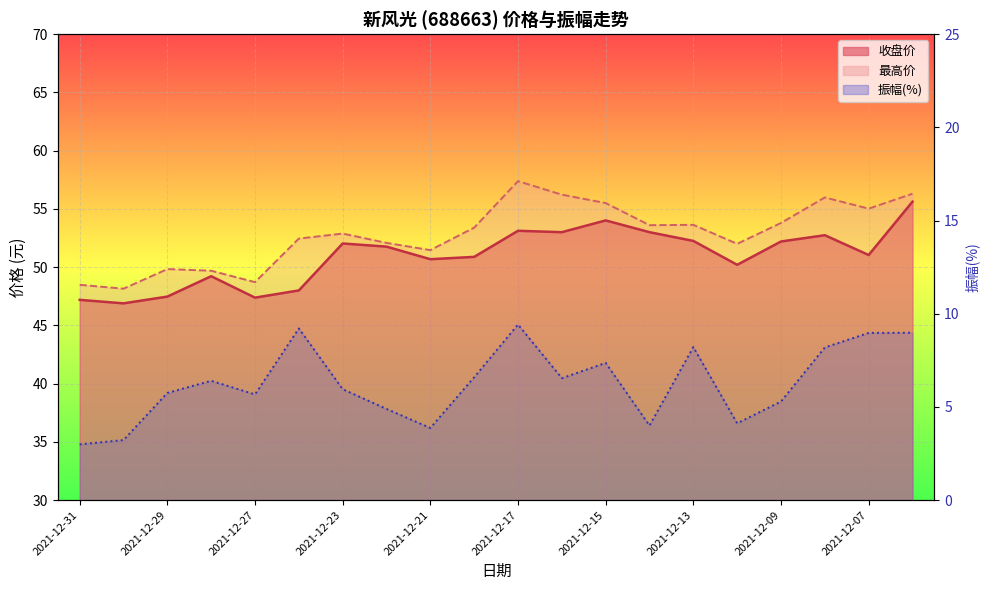

At which label does 振幅(%) first exceed 6?

2021-12-28